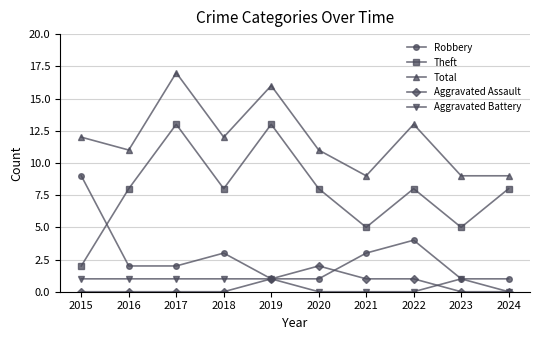

Which category has the highest value in the Aggravated Assault series?

2020